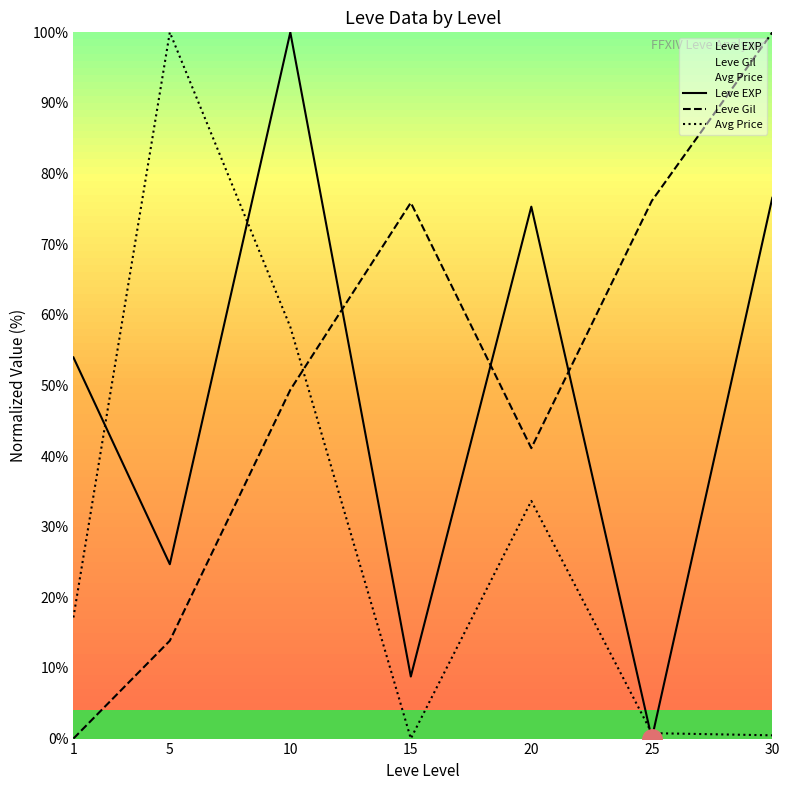

How many values in Avg Price are above zero?

6